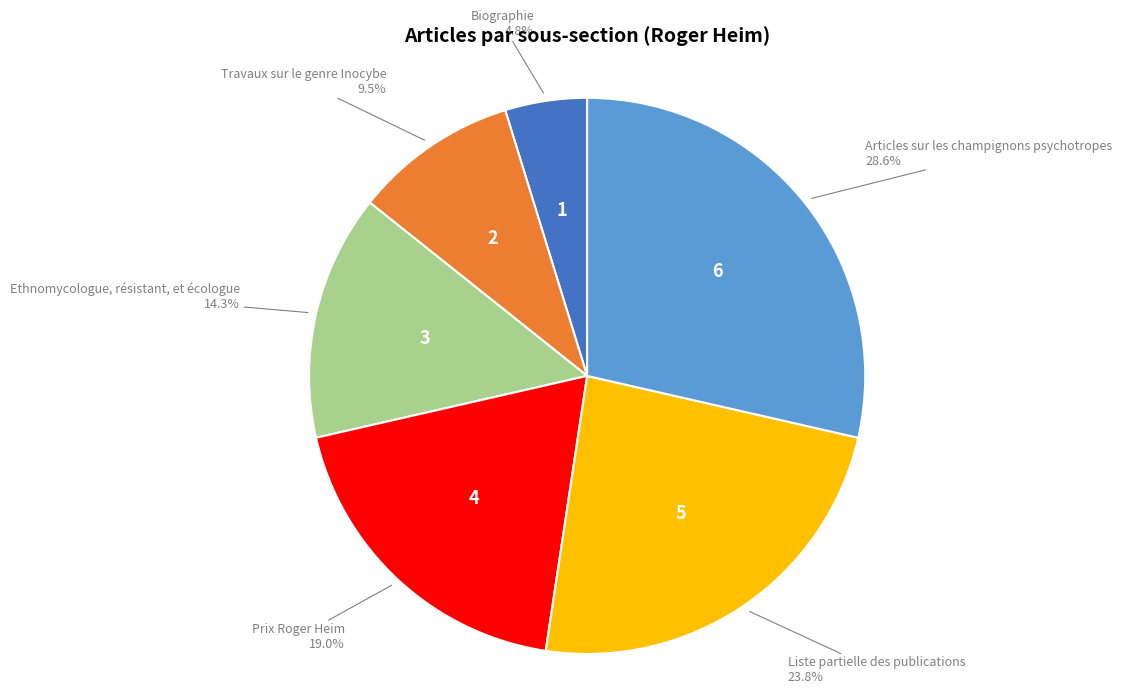

How many segments does this pie chart have?

6